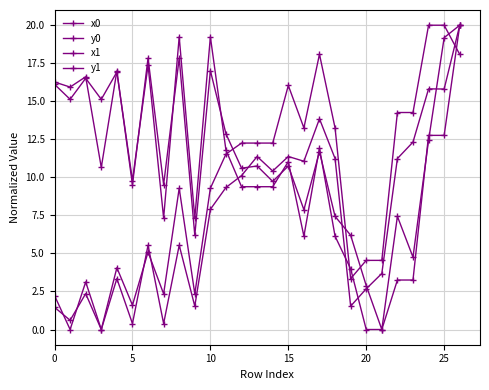

Does the chart have visible grid lines?

Yes